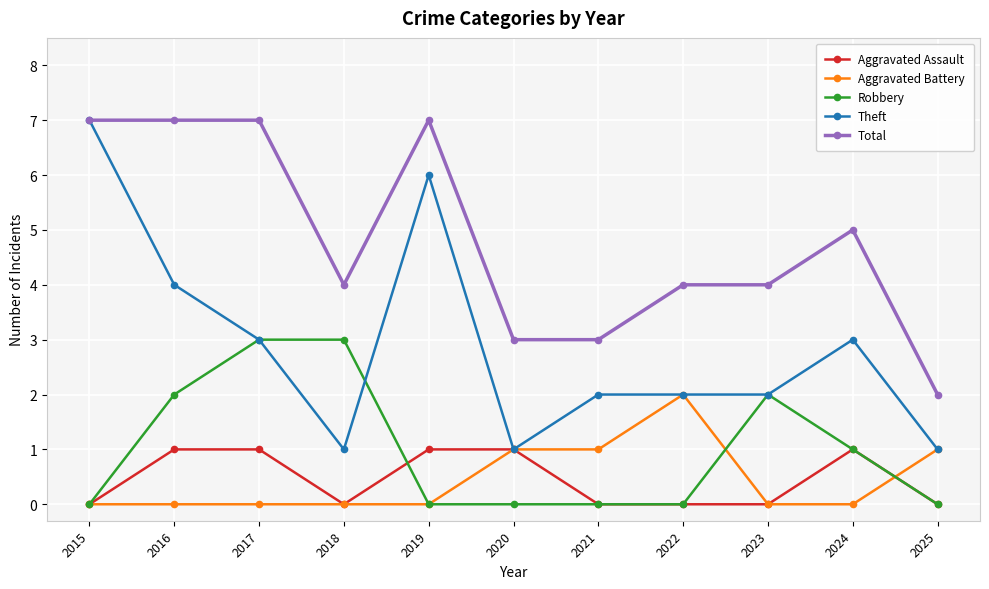

Reading right to left, what are all the values shown in this chart?

Aggravated Assault: 2025=0	2024=1	2023=0	2022=0	2021=0	2020=1	2019=1	2018=0	2017=1	2016=1	2015=0
Aggravated Battery: 2025=1	2024=0	2023=0	2022=2	2021=1	2020=1	2019=0	2018=0	2017=0	2016=0	2015=0
Robbery: 2025=0	2024=1	2023=2	2022=0	2021=0	2020=0	2019=0	2018=3	2017=3	2016=2	2015=0
Theft: 2025=1	2024=3	2023=2	2022=2	2021=2	2020=1	2019=6	2018=1	2017=3	2016=4	2015=7
Total: 2025=2	2024=5	2023=4	2022=4	2021=3	2020=3	2019=7	2018=4	2017=7	2016=7	2015=7